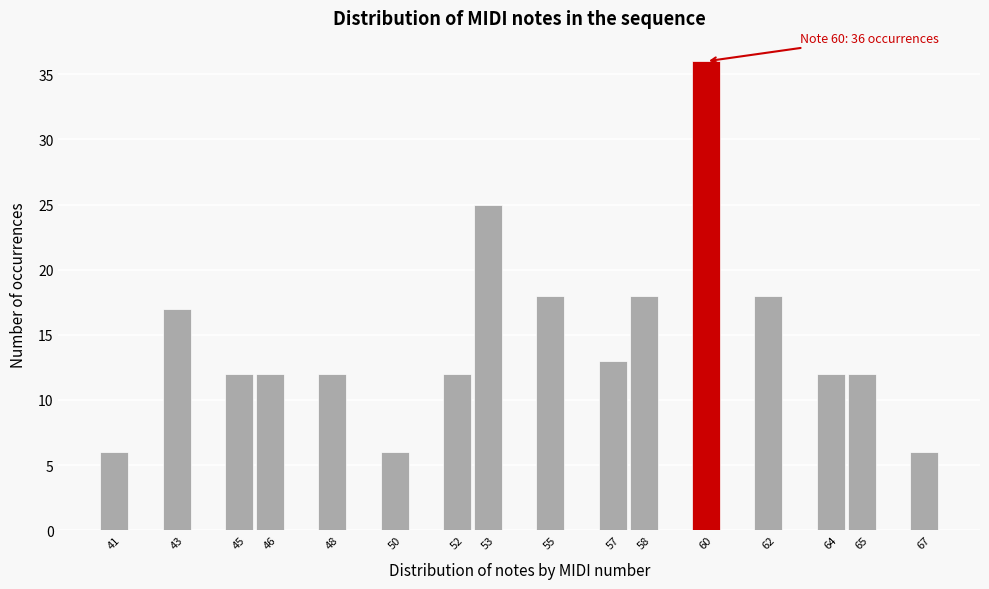

Reading left to right, list all the values displayed in this chart.

6	17	12	12	12	6	12	25	18	13	18	36	18	12	12	6